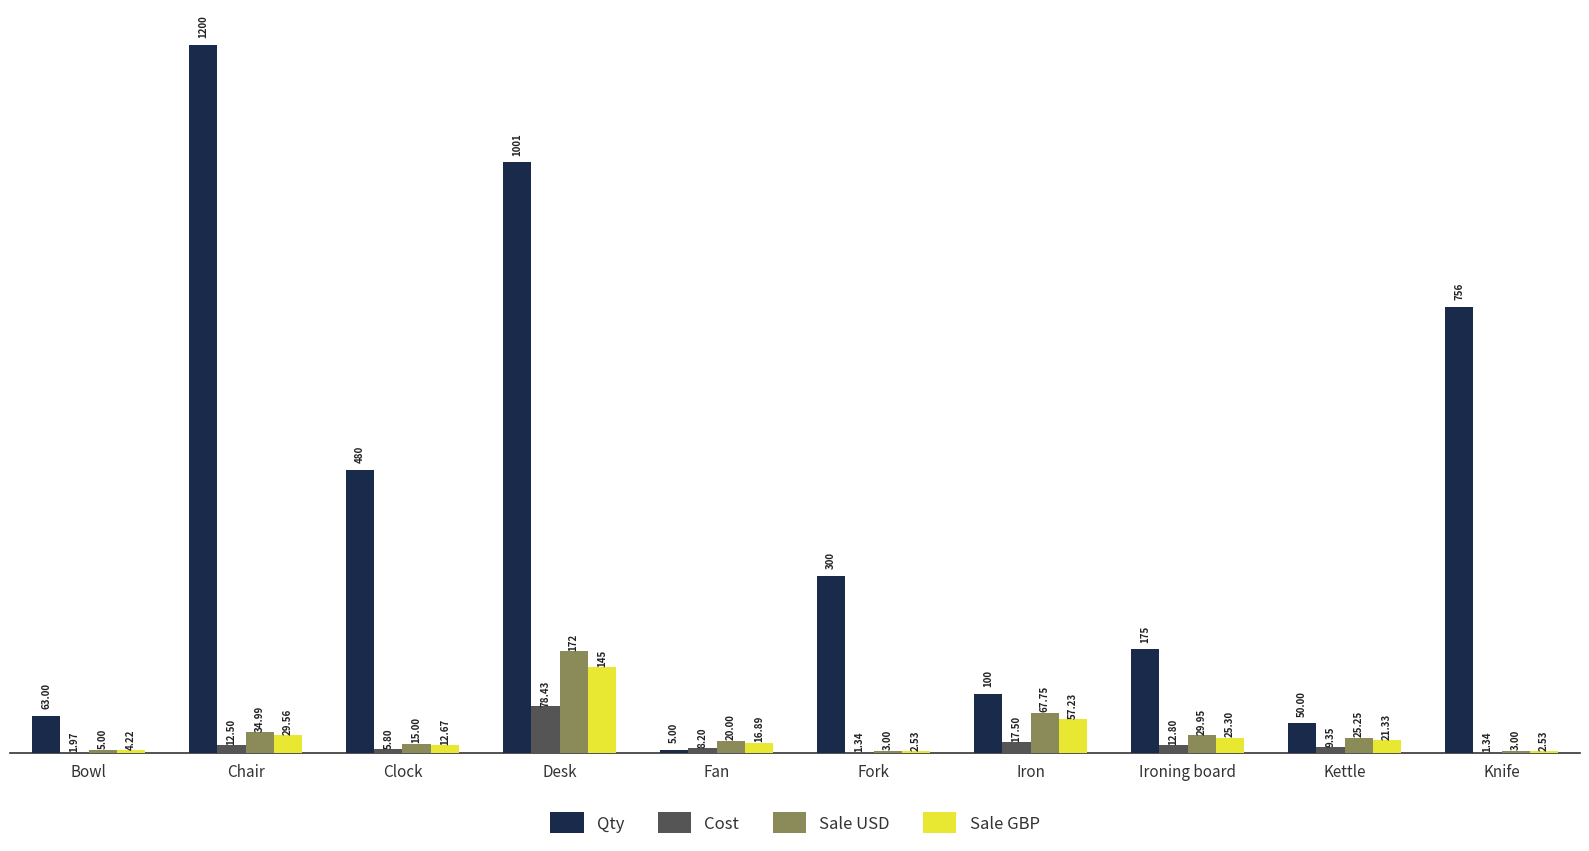

What is the maximum value for Qty?

1200.0